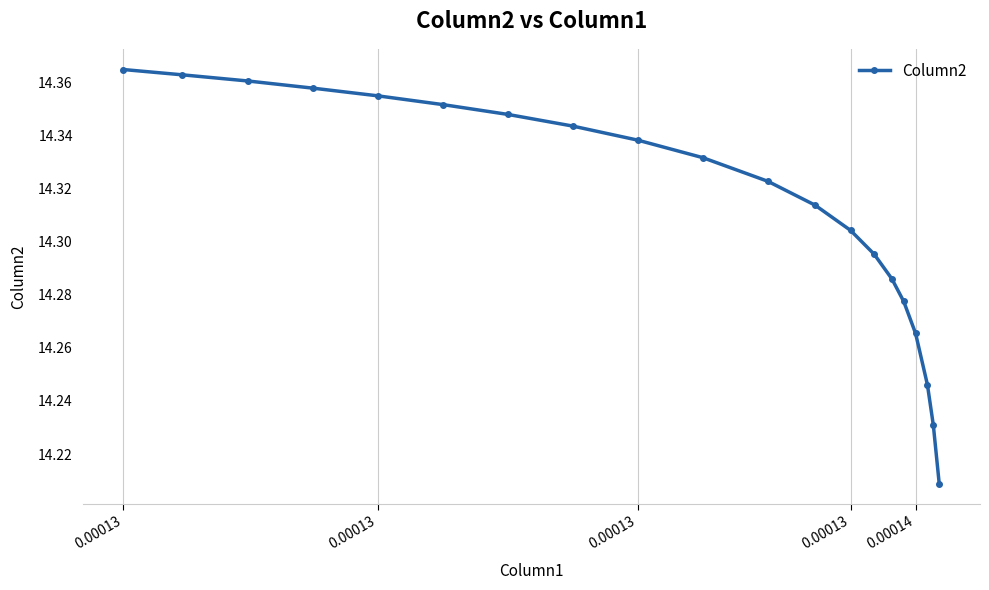

What is the sum of all values?

286.3